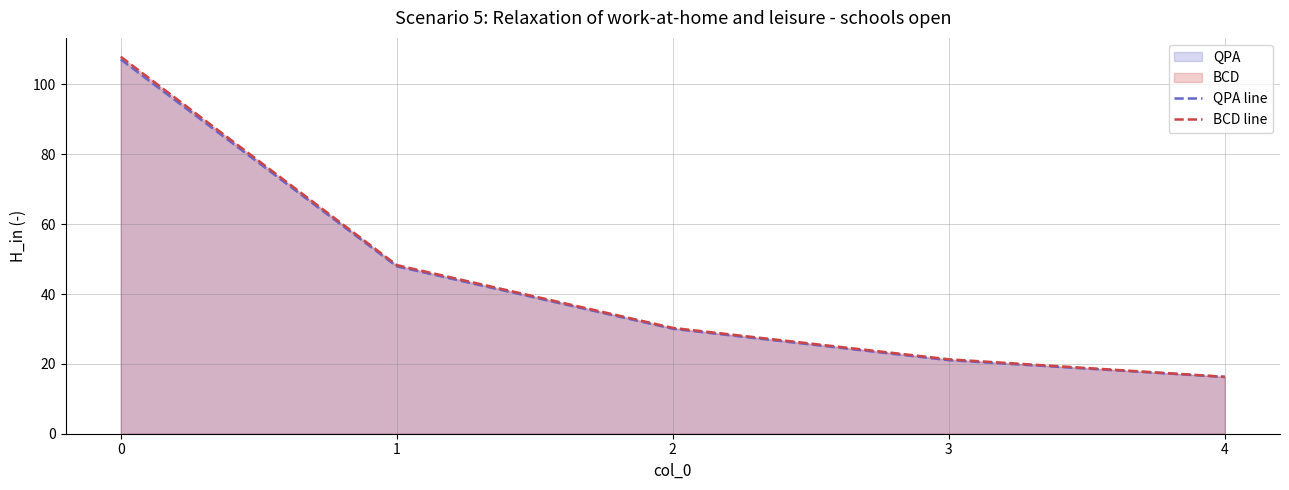

Reading left to right, what are all the values shown in this chart?

QPA line: 0=107.2	1=47.9	2=30.1	3=21.1	4=16.2
BCD line: 0=107.9	1=48.3	2=30.3	3=21.3	4=16.3